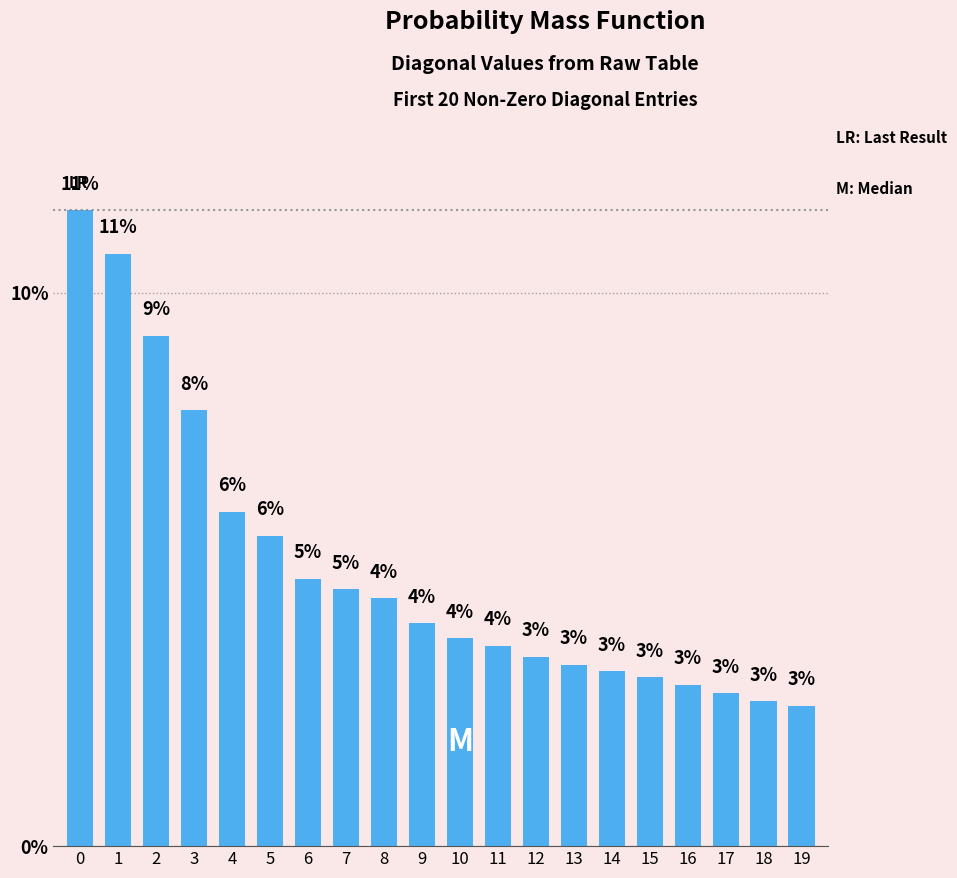

Which category has the lowest value across all series?

19